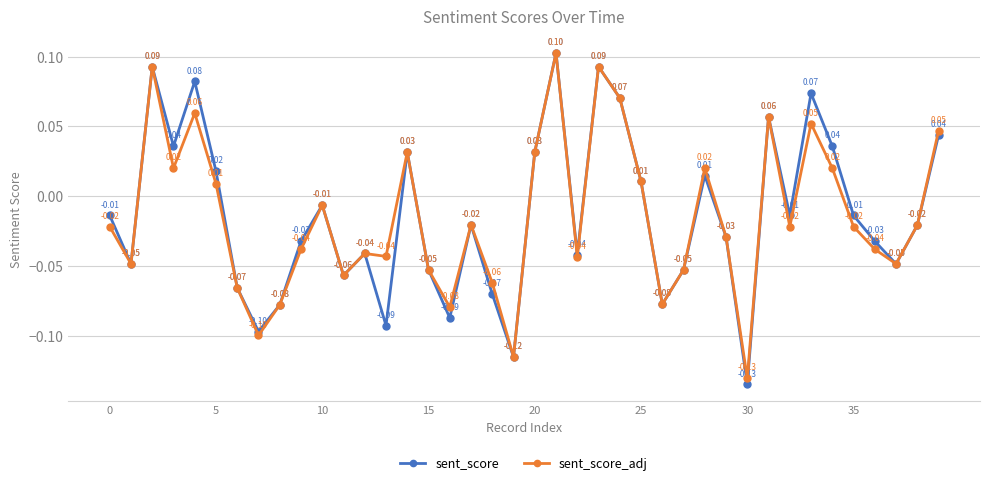

How many negative values does the sent_score series have?

25